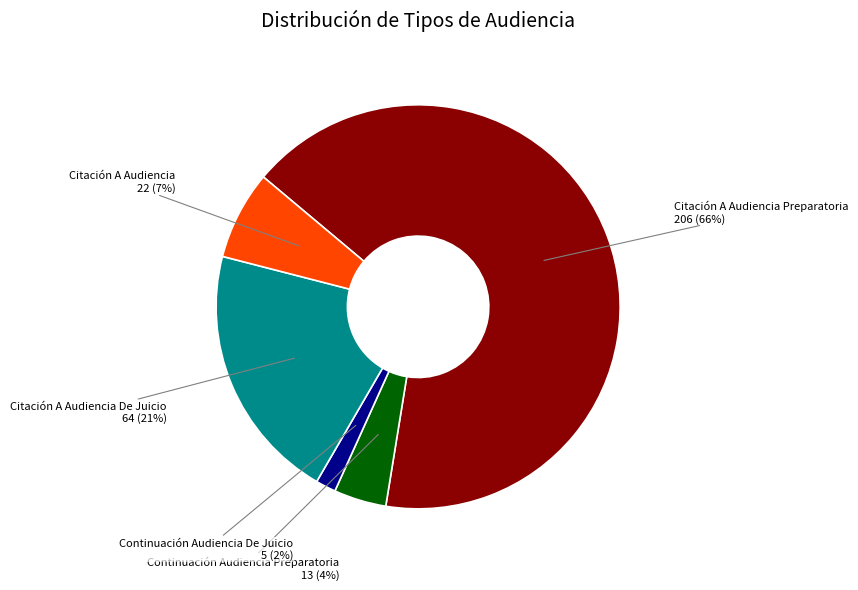

To the nearest percent, what is the average slice percentage?

20%